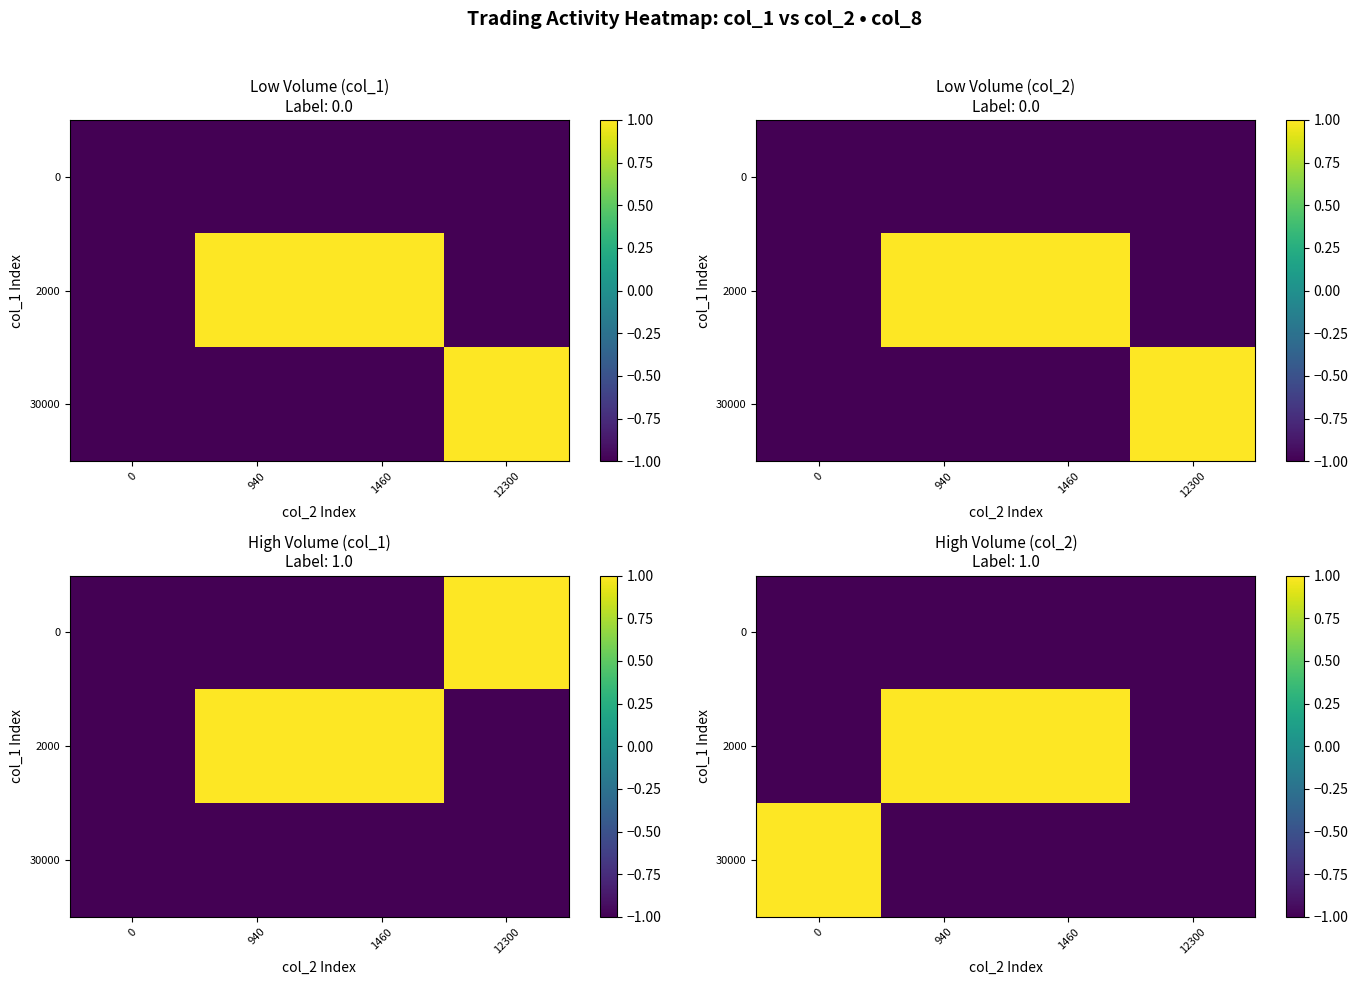

What is the sum of all 30000 values?

-2